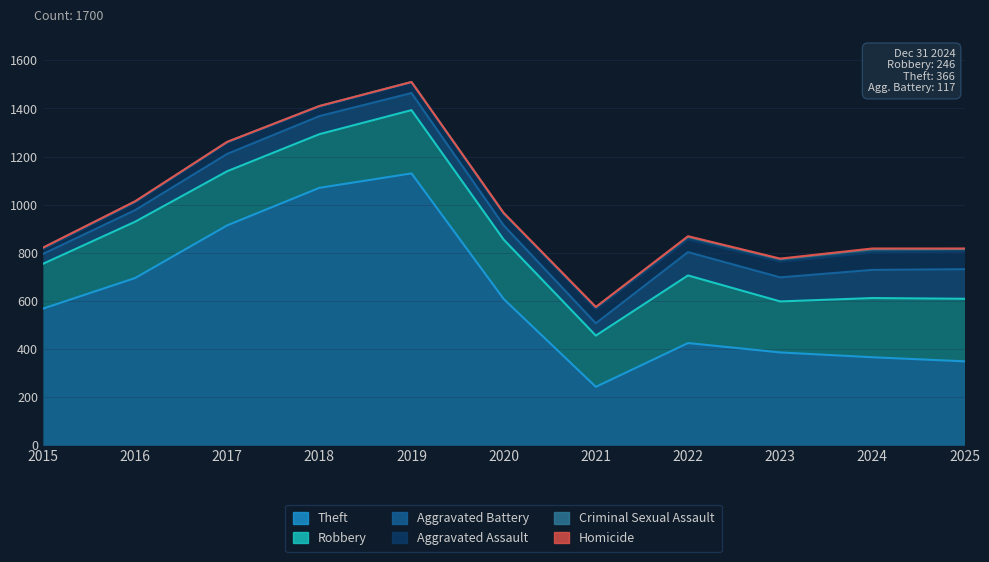

At how many categories does at least one series exceed 294?

10